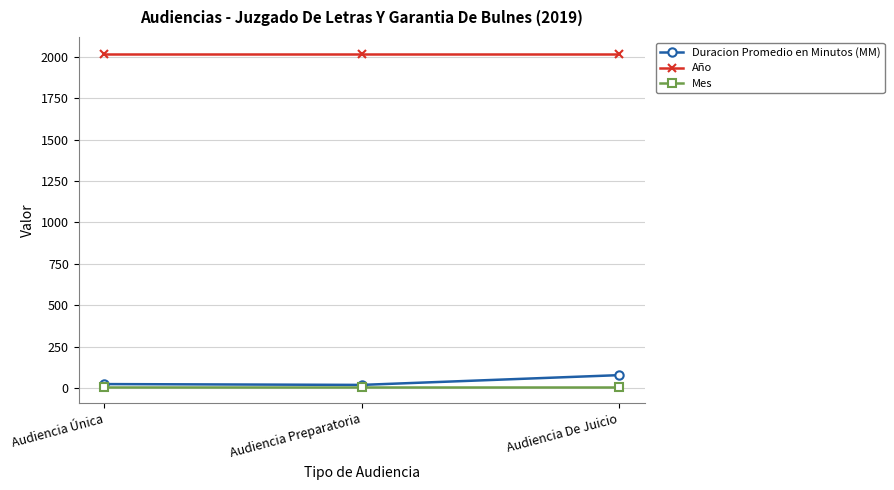

Is it true that Año equals 609 at Audiencia De Juicio?

False